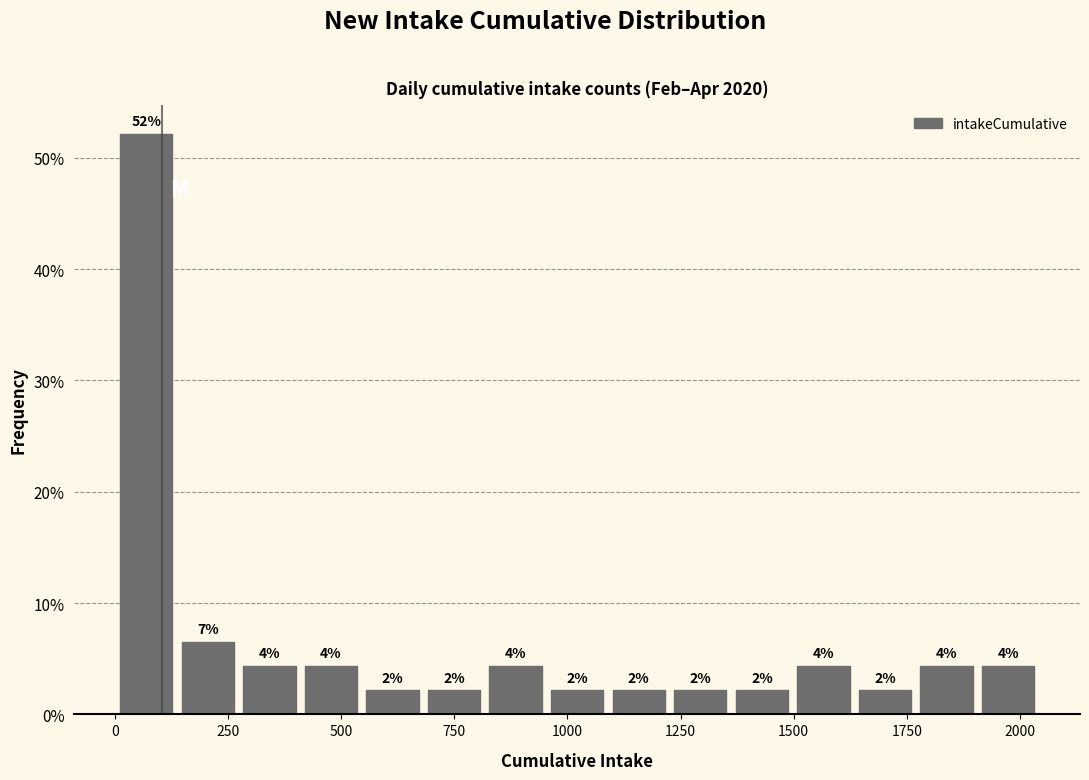

Read against the x-axis, roughly where is the centre of the tallest bar?

50